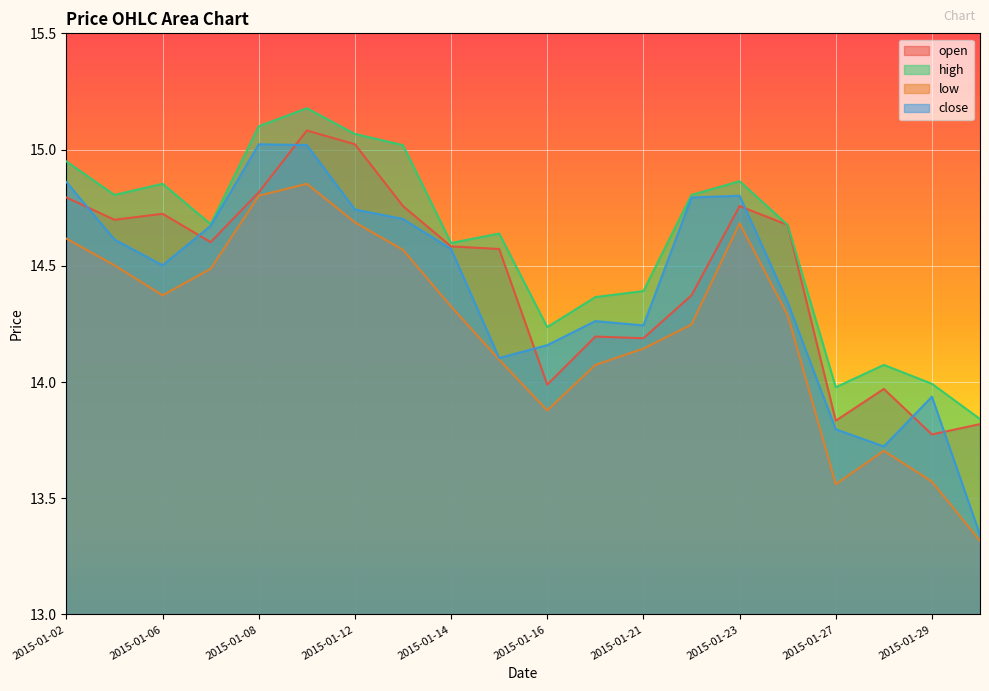

Between 2015-01-02 and 2015-01-13, which series saw the biggest shift?

close